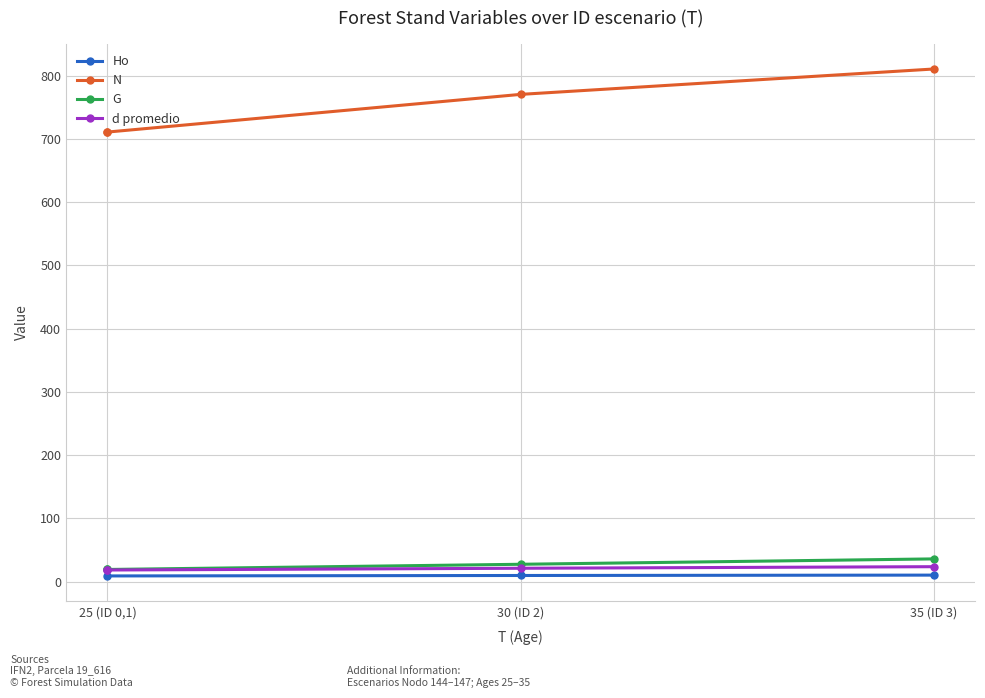

At which label is the value closest to 27?

30 (ID 2)